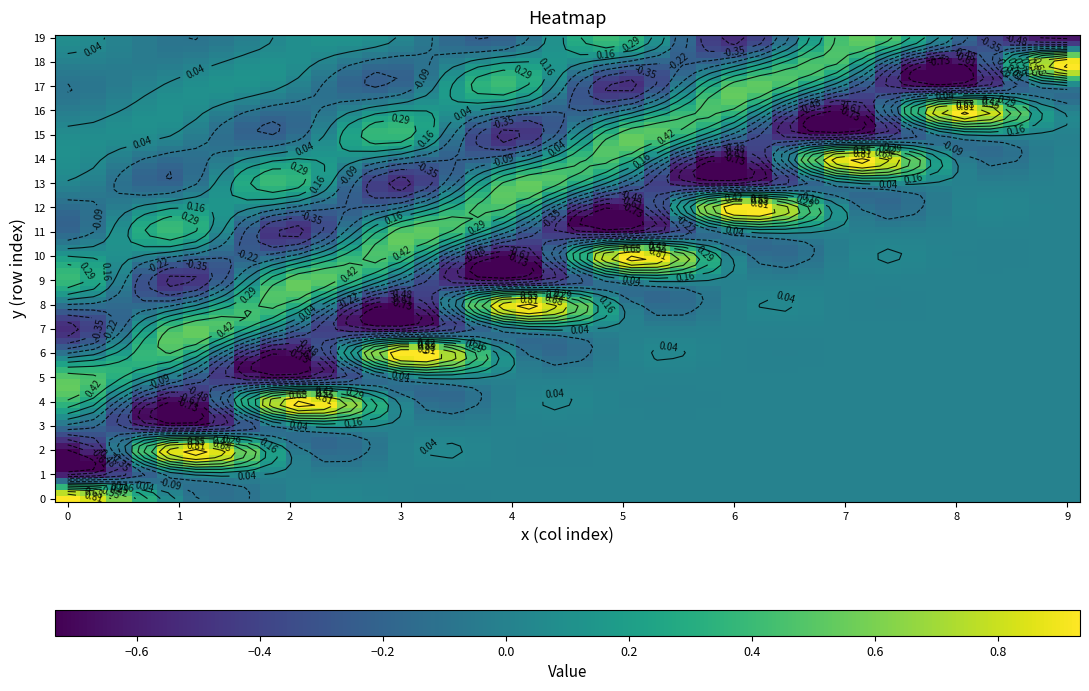

Reading right to left, what are all the values shown in this chart?

row_0: 9=0.0	8=0.0	7=0.0	6=0.0	5=0.0	4=0.0	3=0.0	2=0.0	1=0.0	0=0.9
row_1: 9=0.0	8=0.0	7=0.0	6=0.0	5=0.0	4=0.0	3=0.0	2=0.0	1=0.0	0=-0.6
row_2: 9=0.0	8=0.0	7=0.0	6=0.0	5=0.0	4=0.0	3=0.0	2=0.0	1=0.9	0=-0.7
row_3: 9=0.0	8=0.0	7=0.0	6=0.0	5=0.0	4=0.0	3=0.0	2=0.0	1=-0.6	0=-0.1
row_4: 9=0.0	8=0.0	7=0.0	6=0.0	5=0.0	4=0.0	3=0.0	2=0.9	1=-0.7	0=0.4
row_5: 9=0.0	8=0.0	7=0.0	6=0.0	5=0.0	4=0.0	3=0.0	2=-0.6	1=-0.1	0=0.5
row_6: 9=0.0	8=0.0	7=0.0	6=0.0	5=0.0	4=0.0	3=0.9	2=-0.7	1=0.4	0=-0.1
row_7: 9=0.0	8=0.0	7=0.0	6=0.0	5=0.0	4=0.0	3=-0.6	2=-0.1	1=0.5	0=-0.5
row_8: 9=0.0	8=0.0	7=0.0	6=0.0	5=0.0	4=0.9	3=-0.7	2=0.4	1=-0.1	0=-0.1
row_9: 9=0.0	8=0.0	7=0.0	6=0.0	5=0.0	4=-0.6	3=-0.1	2=0.5	1=-0.5	0=0.4
row_10: 9=0.0	8=0.0	7=0.0	6=0.0	5=0.9	4=-0.7	3=0.4	2=-0.1	1=-0.1	0=0.2
row_11: 9=0.0	8=0.0	7=0.0	6=0.0	5=-0.6	4=-0.1	3=0.5	2=-0.5	1=0.4	0=-0.2
row_12: 9=0.0	8=0.0	7=0.0	6=0.9	5=-0.7	4=0.4	3=-0.1	2=-0.1	1=0.2	0=-0.1
row_13: 9=0.0	8=0.0	7=0.0	6=-0.6	5=-0.1	4=0.5	3=-0.5	2=0.4	1=-0.2	0=0.0
row_14: 9=0.0	8=0.0	7=0.9	6=-0.7	5=0.4	4=-0.1	3=-0.1	2=0.2	1=-0.1	0=0.1
row_15: 9=0.0	8=0.0	7=-0.6	6=-0.1	5=0.5	4=-0.5	3=0.4	2=-0.2	1=0.0	0=0.1
row_16: 9=0.0	8=0.9	7=-0.7	6=0.4	5=-0.1	4=-0.1	3=0.2	2=-0.1	1=0.1	0=-0.0
row_17: 9=0.0	8=-0.6	7=-0.1	6=0.5	5=-0.5	4=0.4	3=-0.2	2=0.0	1=0.1	0=-0.1
row_18: 9=0.9	8=-0.7	7=0.4	6=-0.1	5=-0.1	4=0.2	3=-0.1	2=0.1	1=-0.0	0=-0.0
row_19: 9=-0.6	8=-0.1	7=0.5	6=-0.5	5=0.4	4=-0.2	3=0.0	2=0.1	1=-0.1	0=0.1